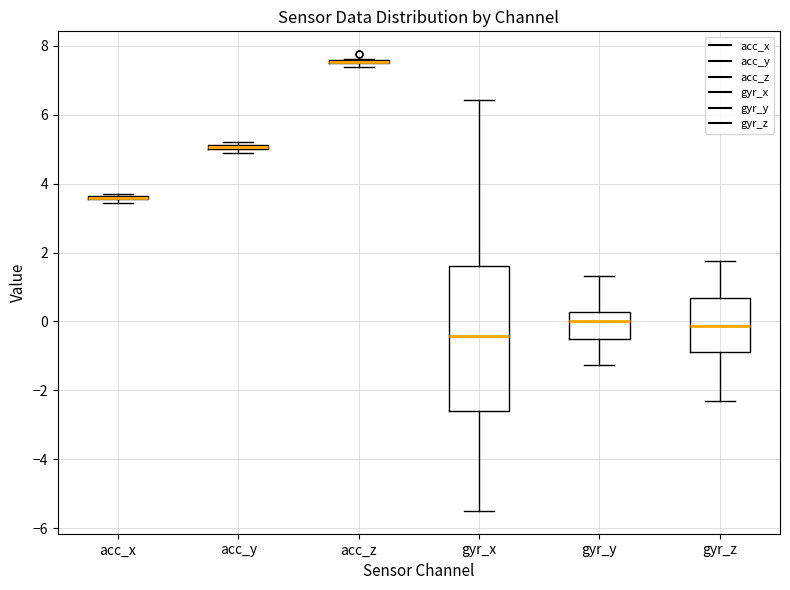

Comparing the boxes themselves (not the whiskers), which one is the tallest?

gyr_x